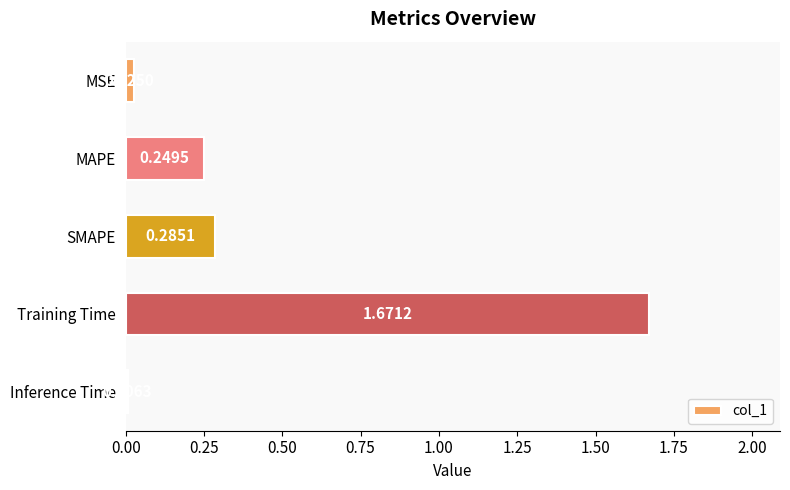

At which category does the chart reach its peak across all series?

Training Time